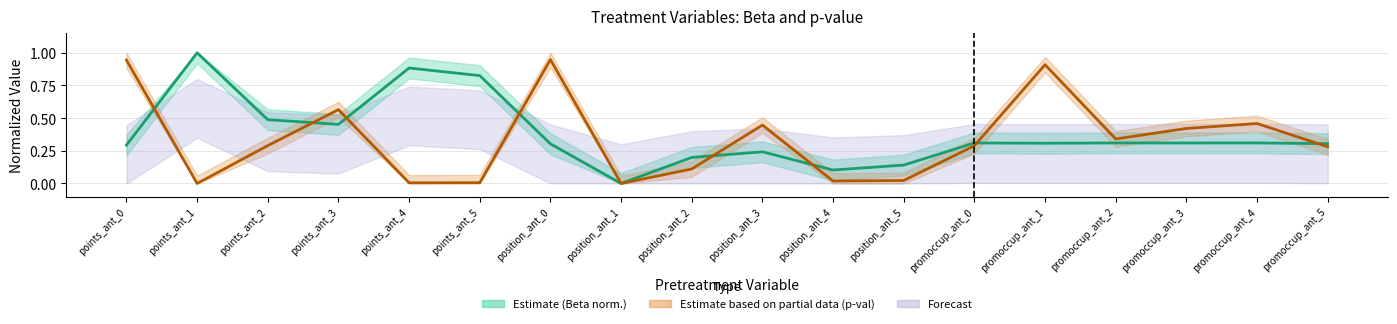

How many categories are shown in the chart?

18